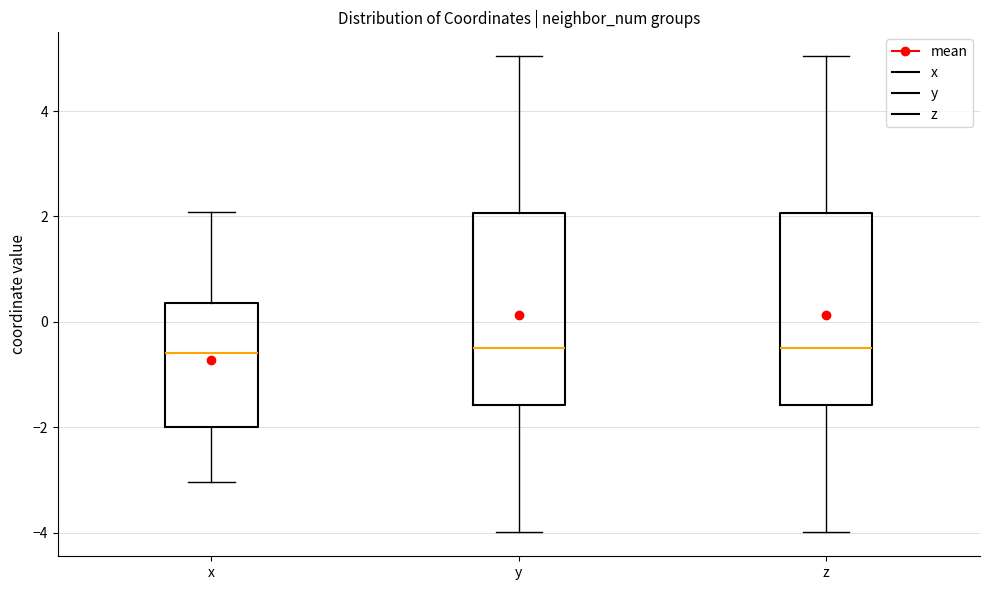

Where does the lower whisker of the box for y end on the y-axis? The values are not printed on the chart, so give them approximately, as read against the axis.

-4.0